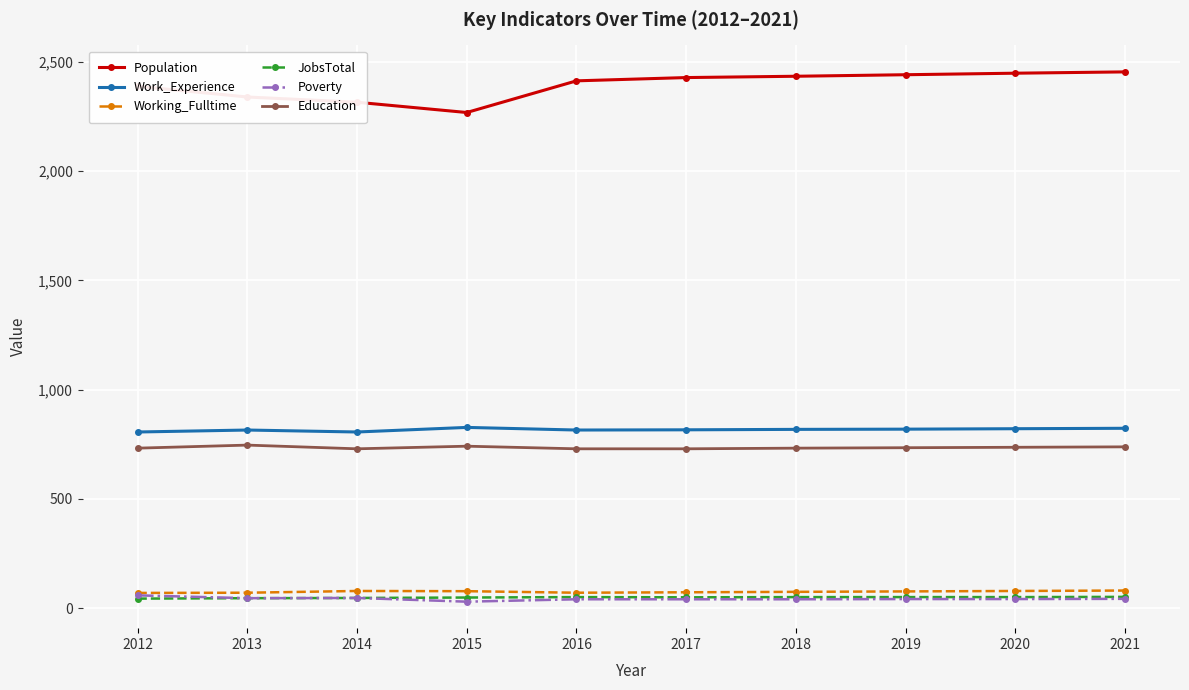

What is the maximum value for Population?

2455